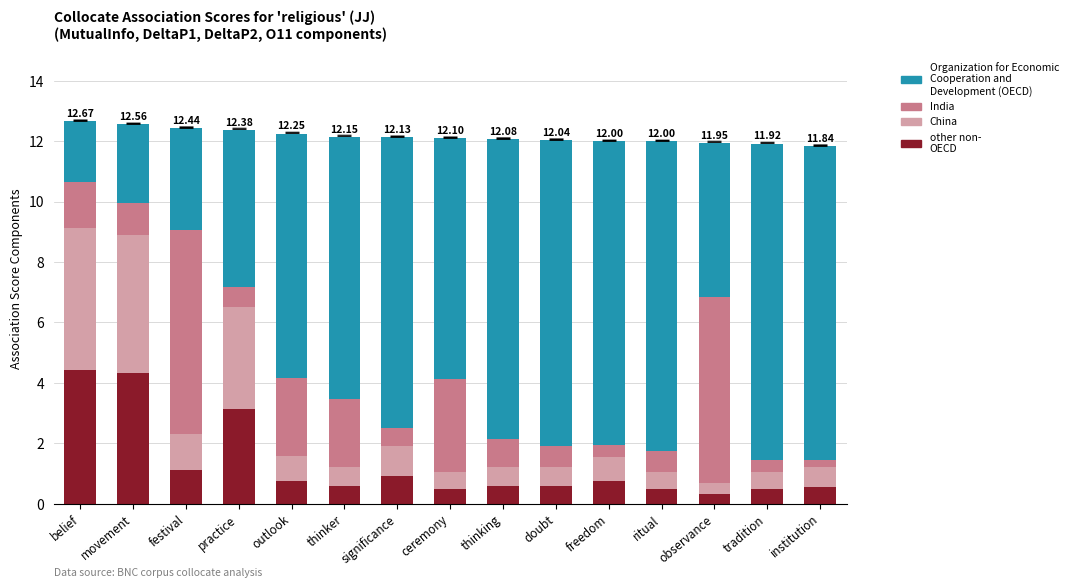

What is the total value across all series at practice?

12.4